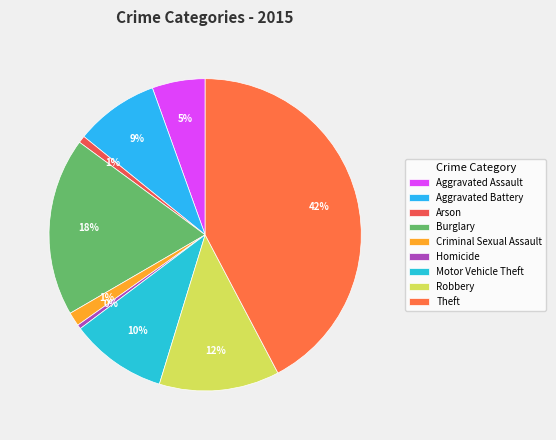

The Robbery slice represents 2% of the pie. True or false?

False